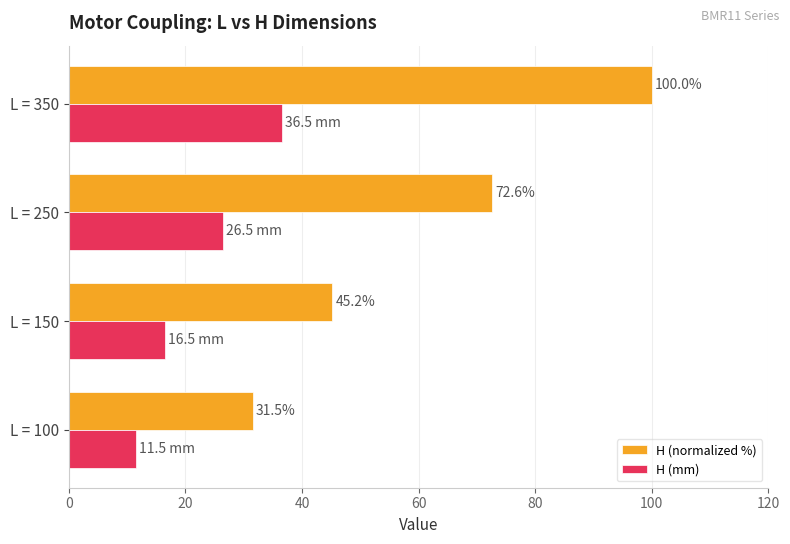

The H (mm) series shows 26.5 at L = 250. True or false?

True